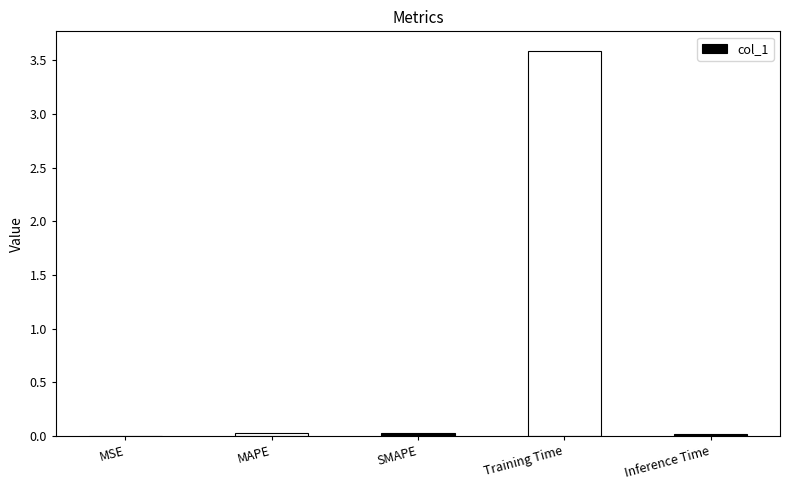

What is the greatest value displayed?

3.6